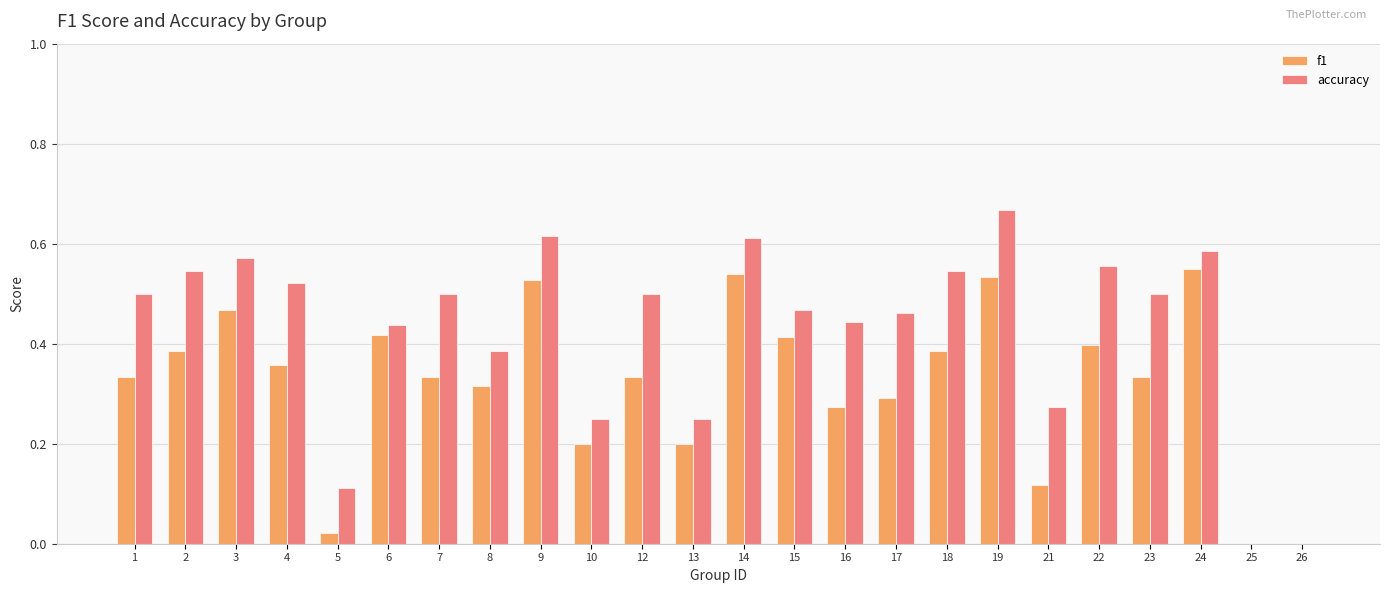

Count the number of data series in this chart.

2